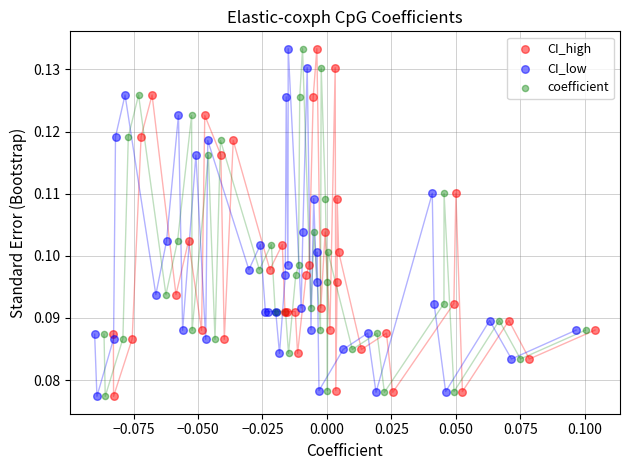

What are all the series names shown in the legend?

CI_high, CI_low, coefficient